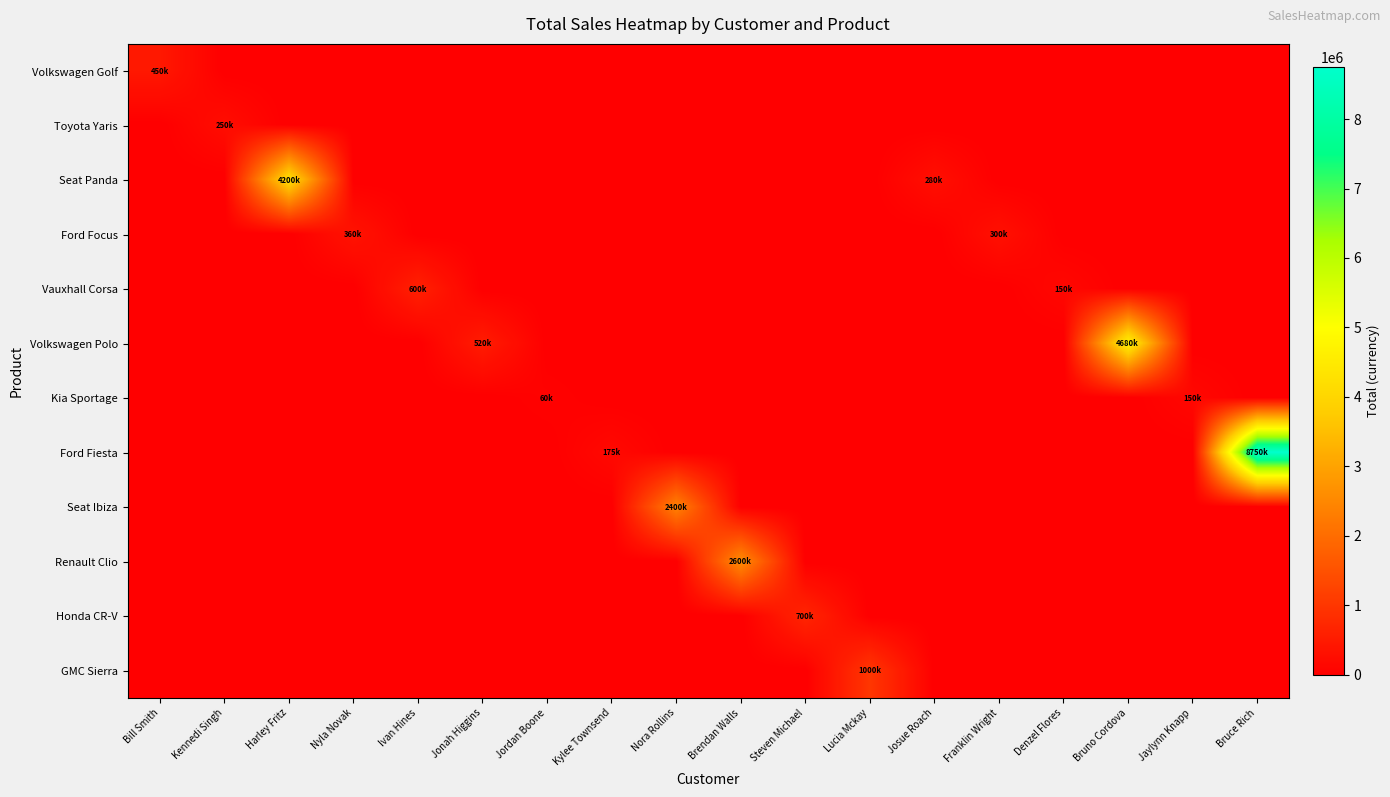

What is the total value across all series at Jonah Higgins?

520000